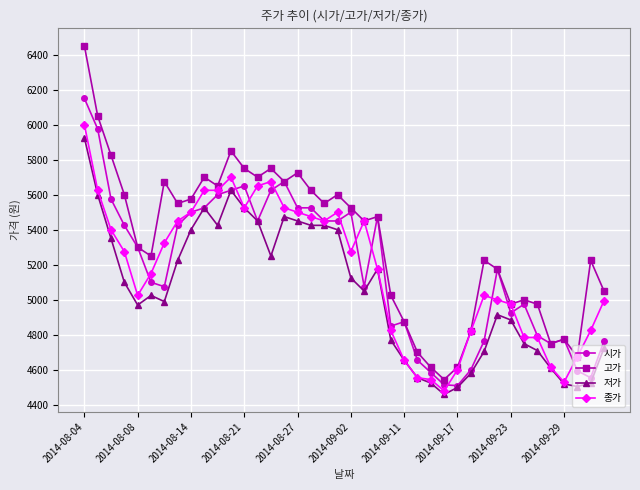

Which series has the largest range (max minus min)?

고가